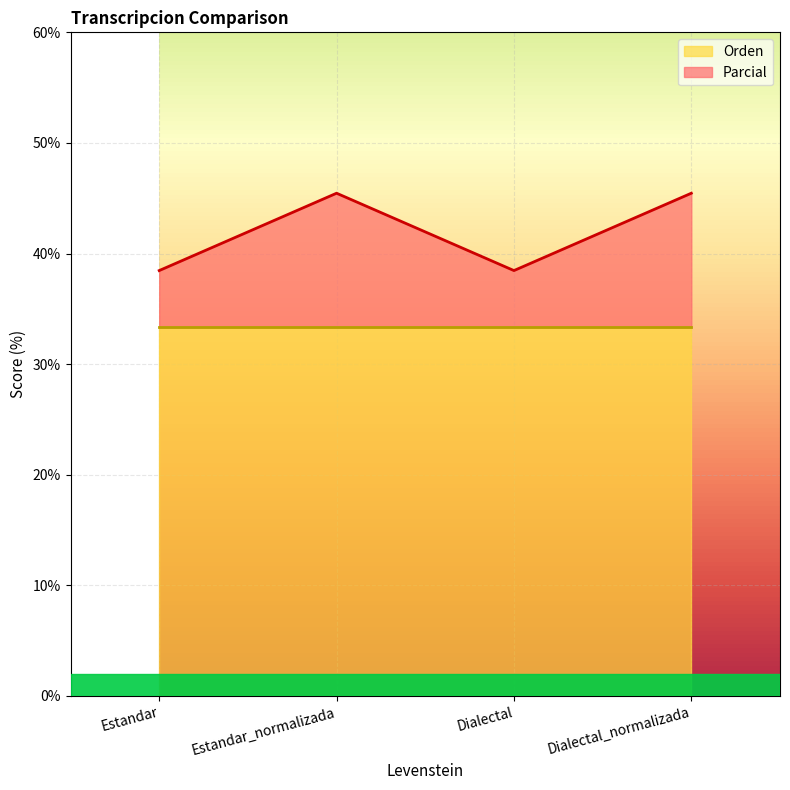

At which category does the chart reach its peak across all series?

Estandar_normalizada